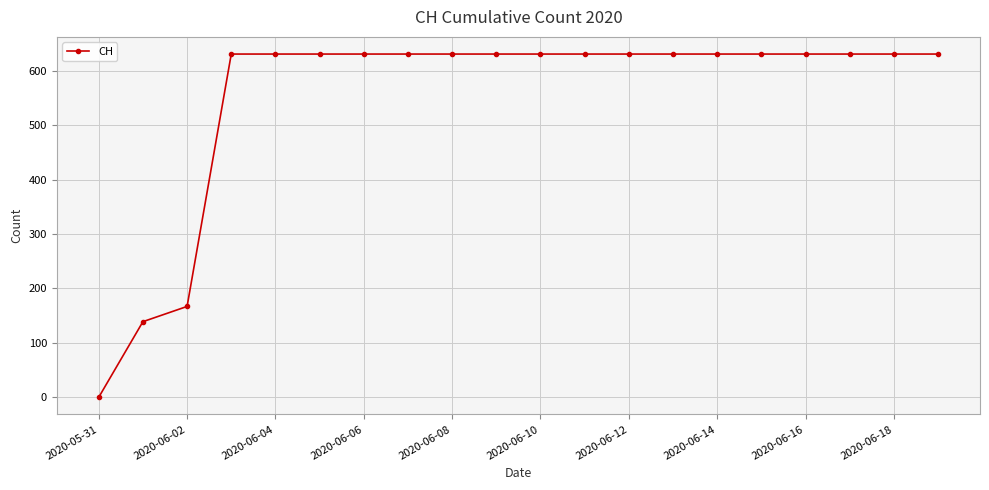

What is the average value?

552